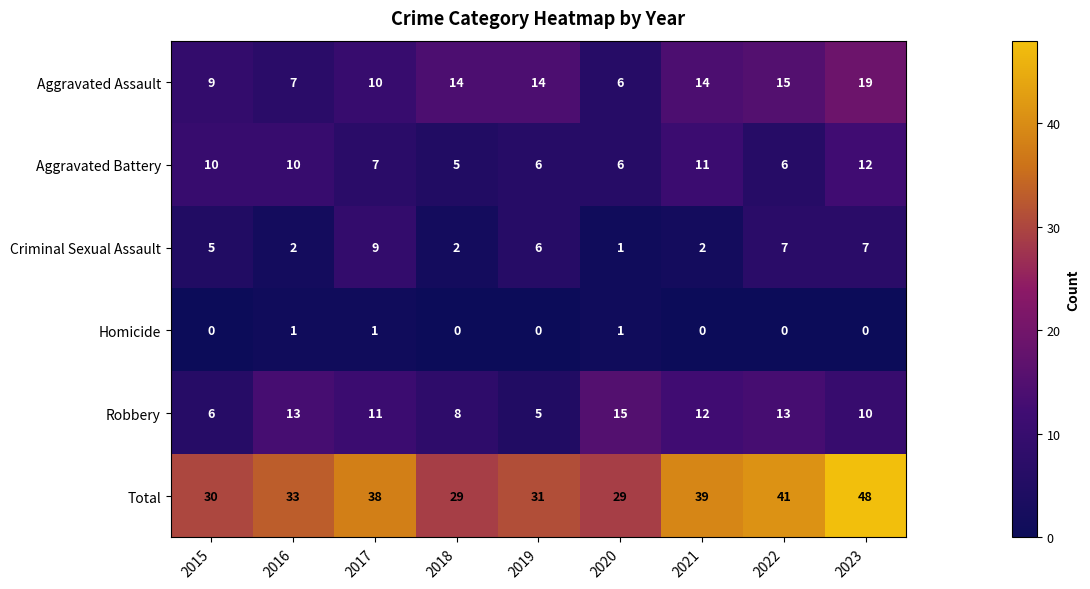

True or false: Criminal Sexual Assault has a value of 9 at 2017.

True